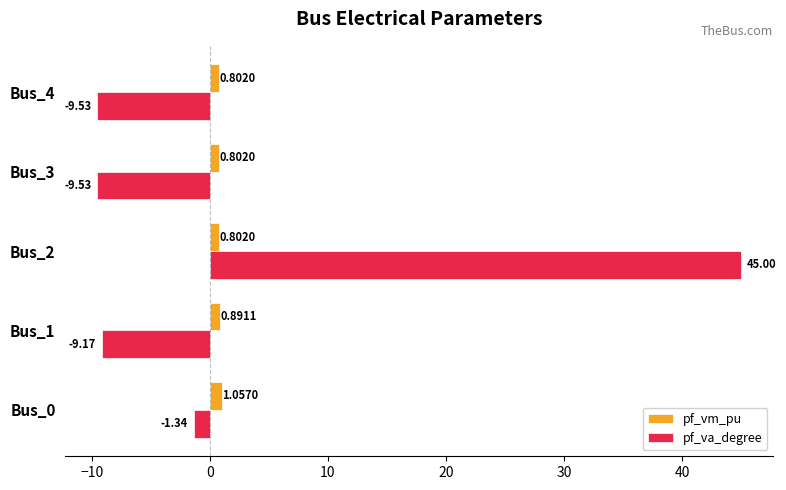

List the series in order of their overall mean, lowest first.

pf_vm_pu, pf_va_degree